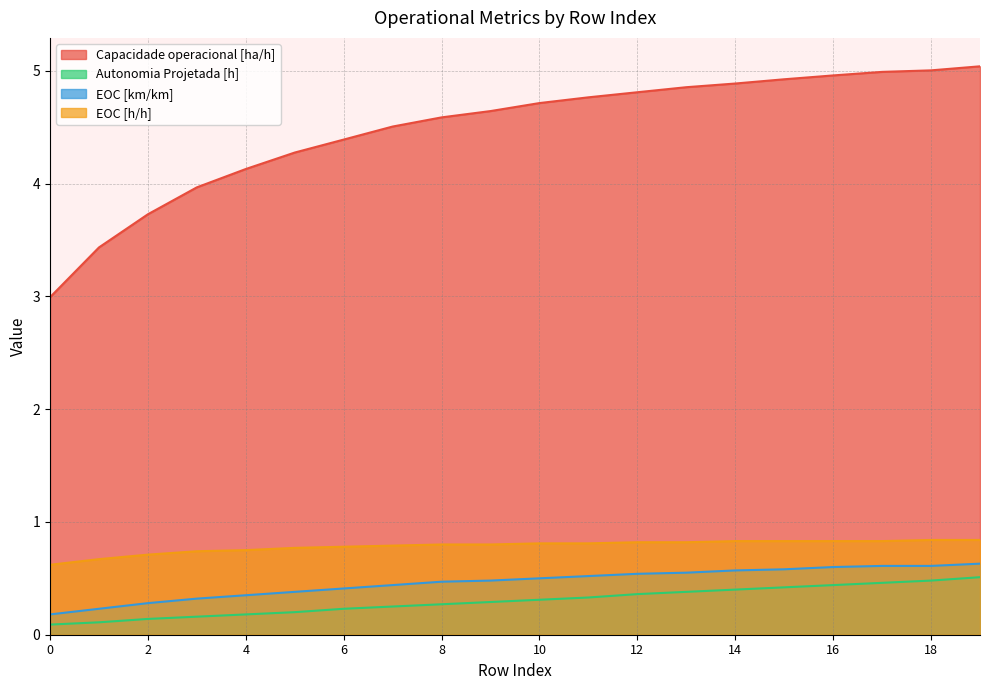

List the series in order of their peak value, lowest first.

Autonomia Projetada [h], EOC [km/km], EOC [h/h], Capacidade operacional [ha/h]